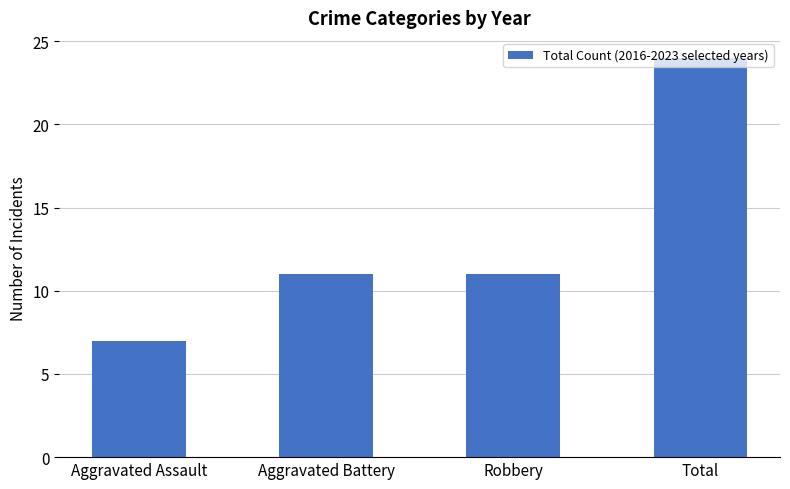

Read the value at Aggravated Battery.

11